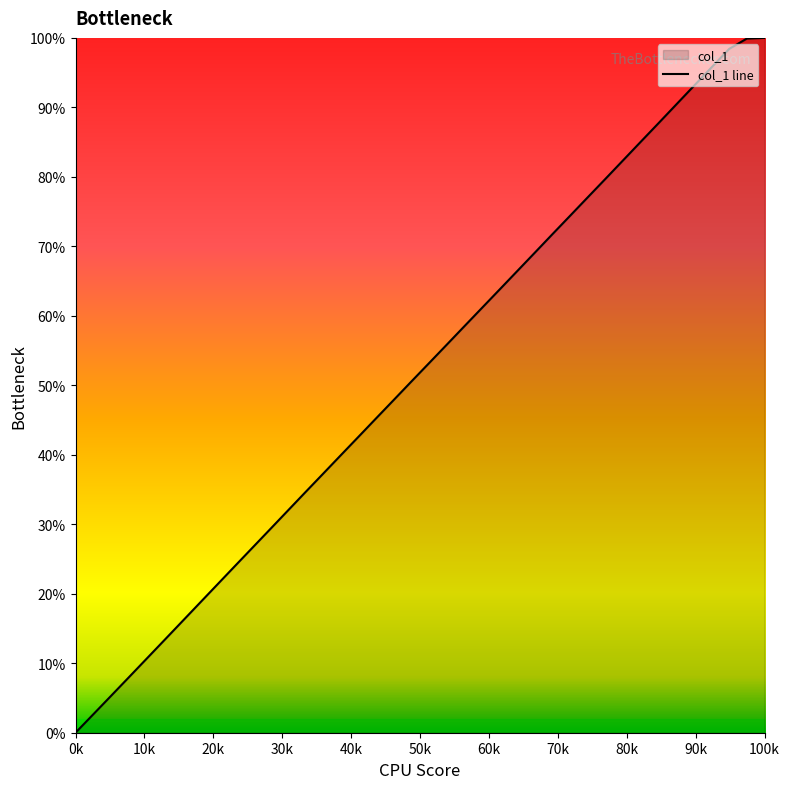

Count the number of values greater than 53.

20